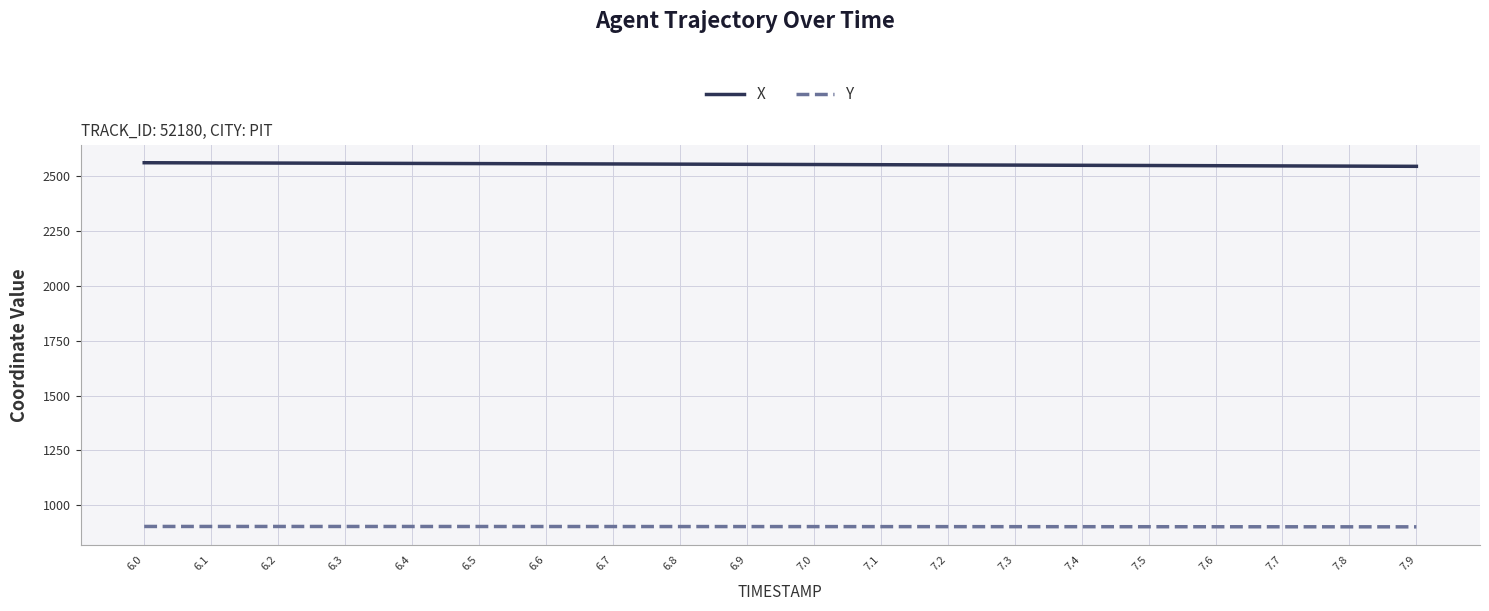

Does the chart have visible grid lines?

Yes